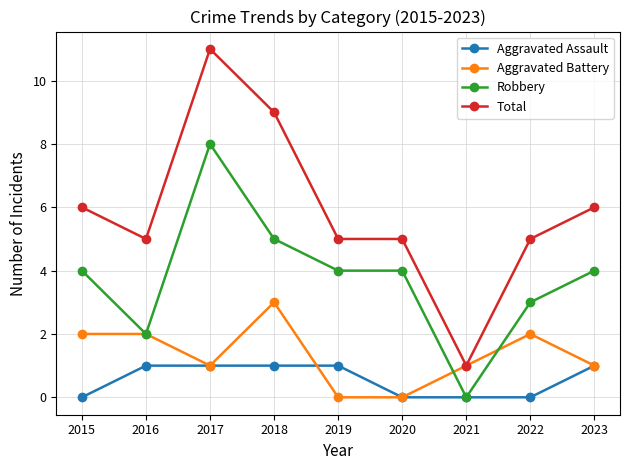

What is the value of the Robbery point at the 3rd from the left?

8